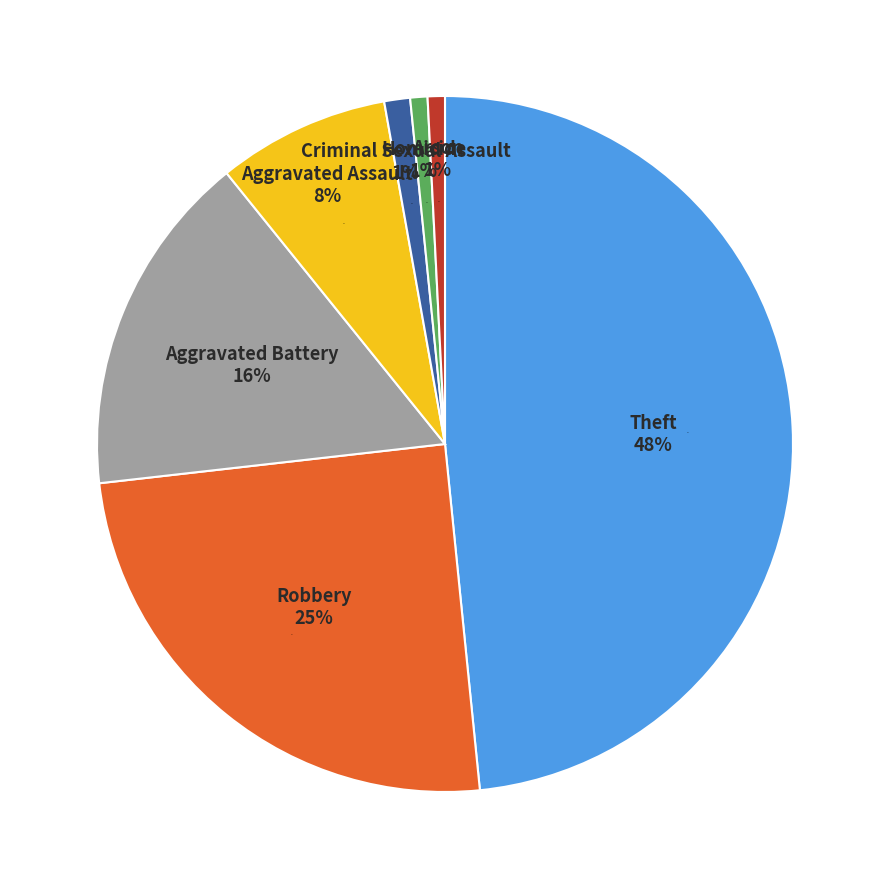

Which has a higher value, Arson or Homicide?

Arson